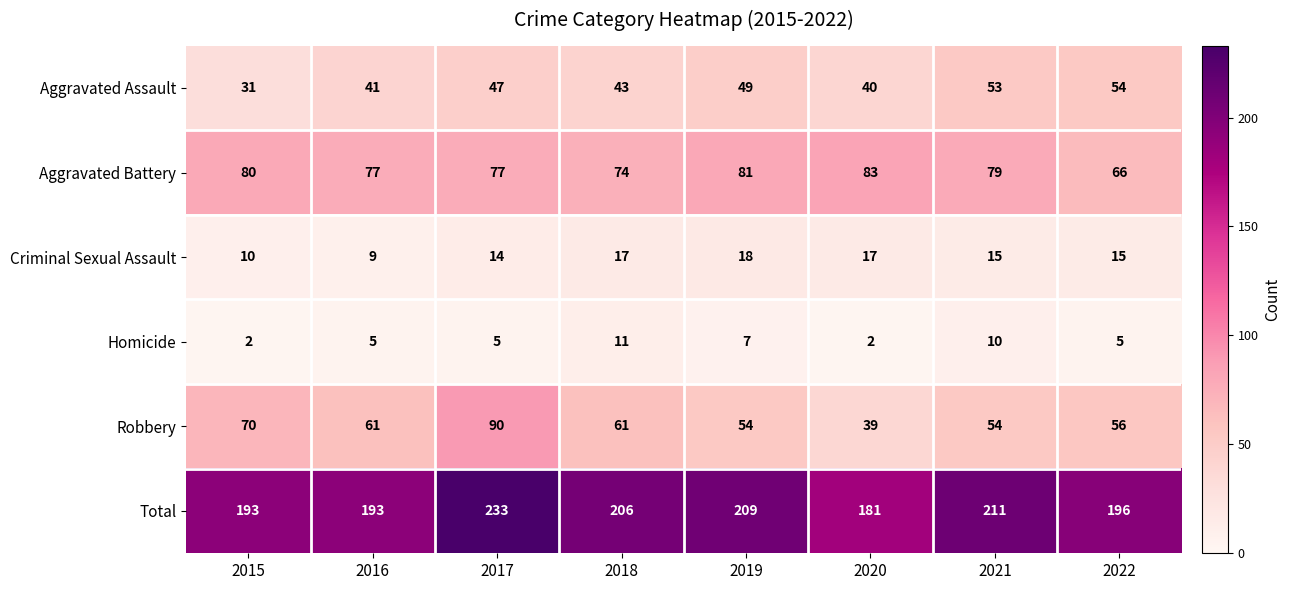

How many data points does each series have?

8